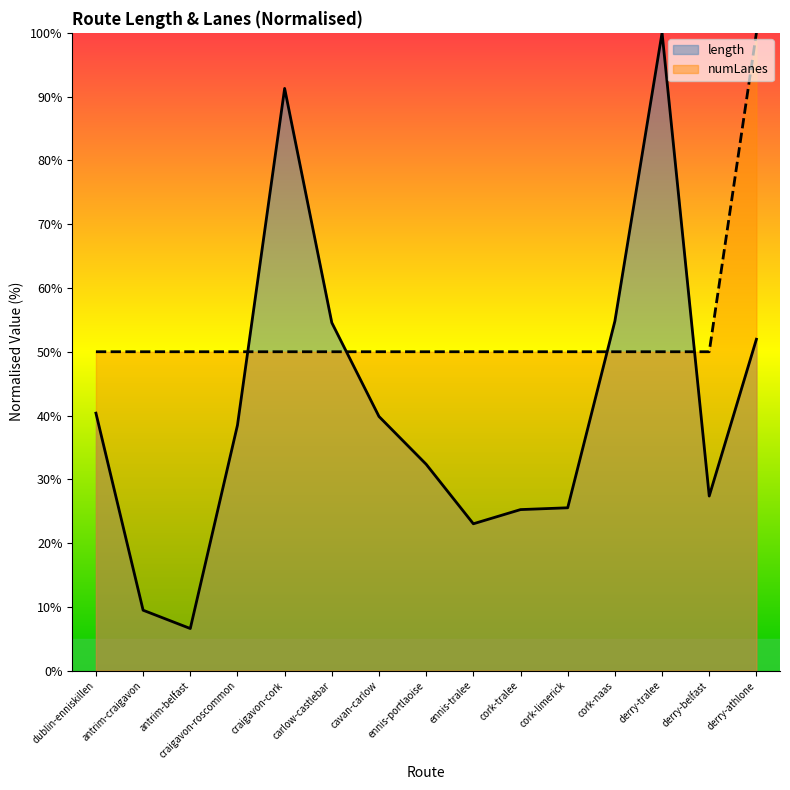

How many series are shown in this chart?

2